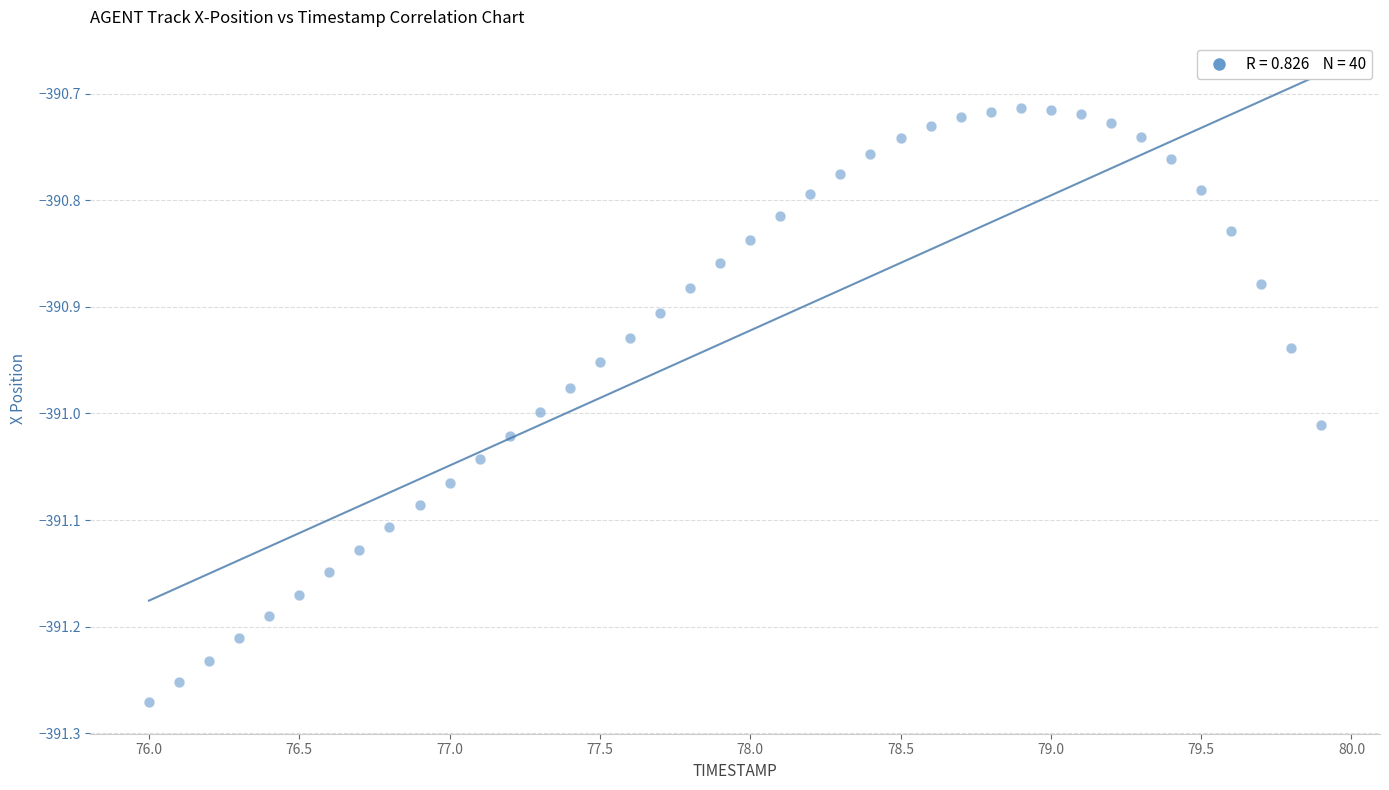

What is the range of X values (max minus min)?

3.9